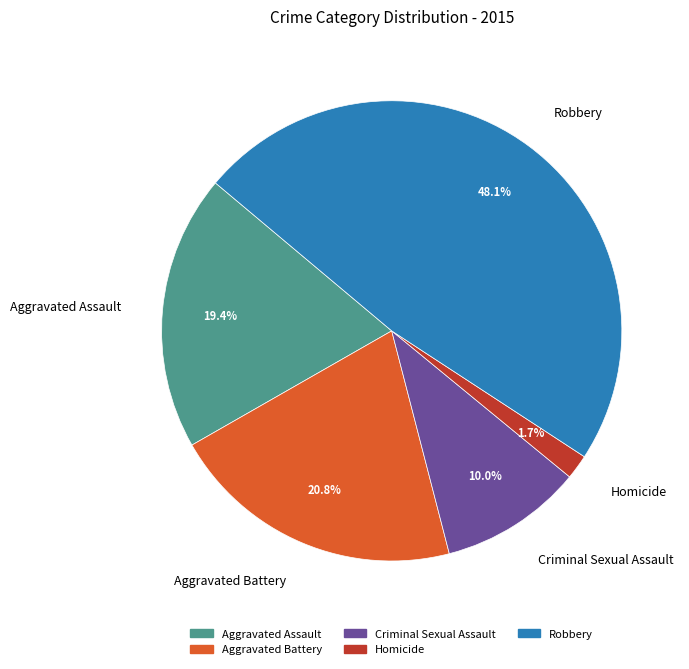

Count the number of slices in the pie.

5